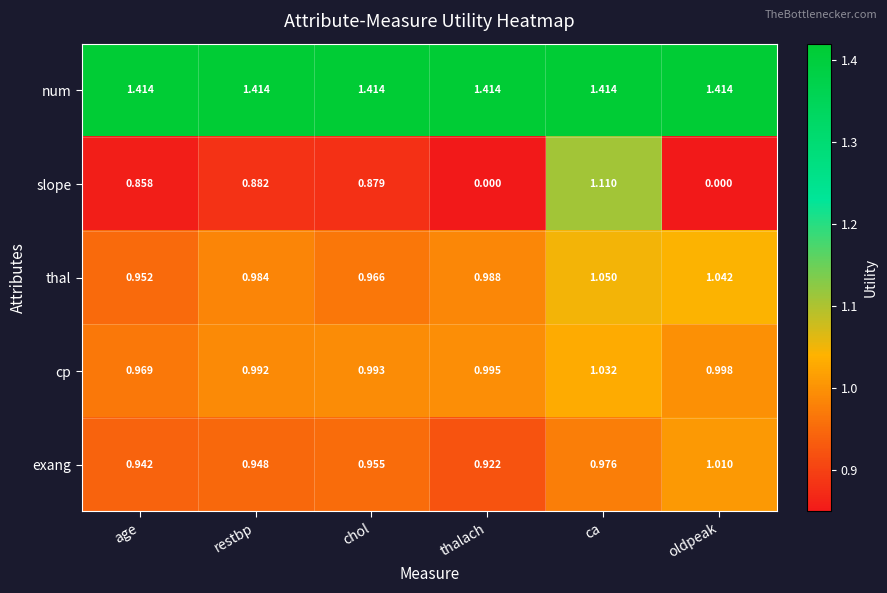

Between thalach and oldpeak, which series saw the biggest shift?

exang